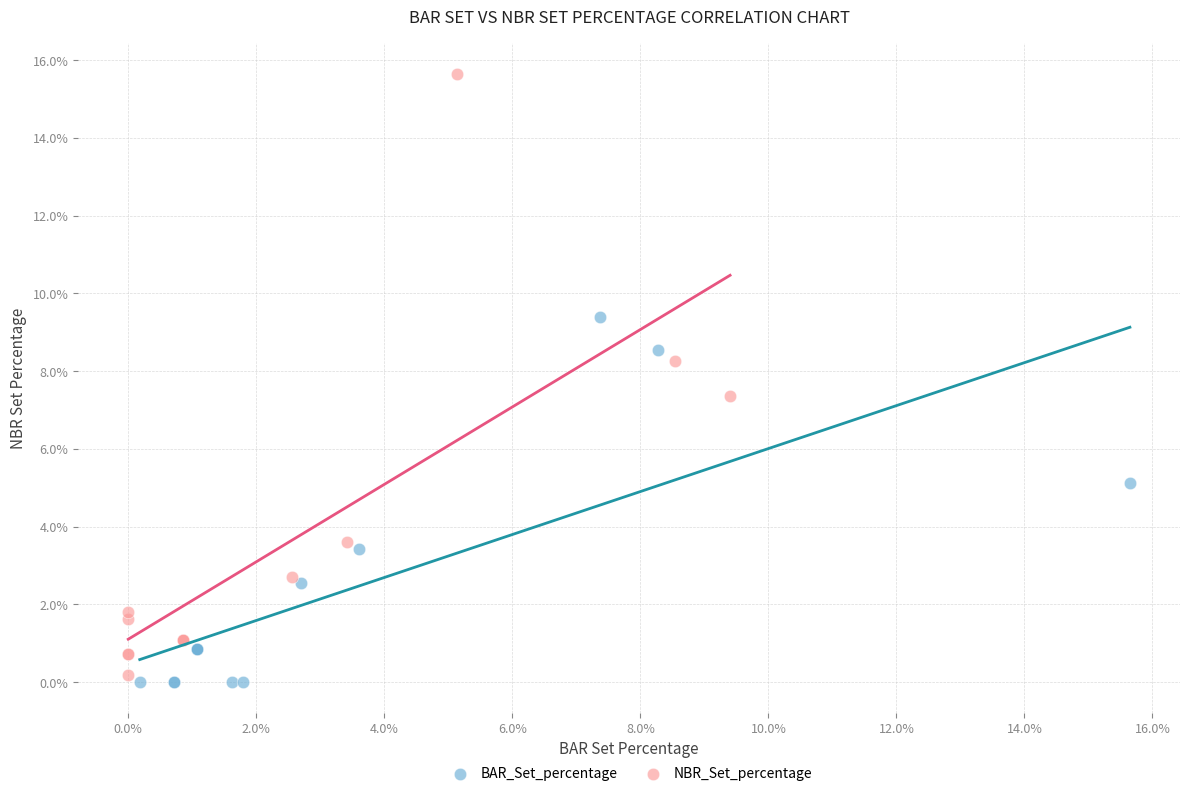

Which series contains the highest Y value?

NBR_Set_percentage